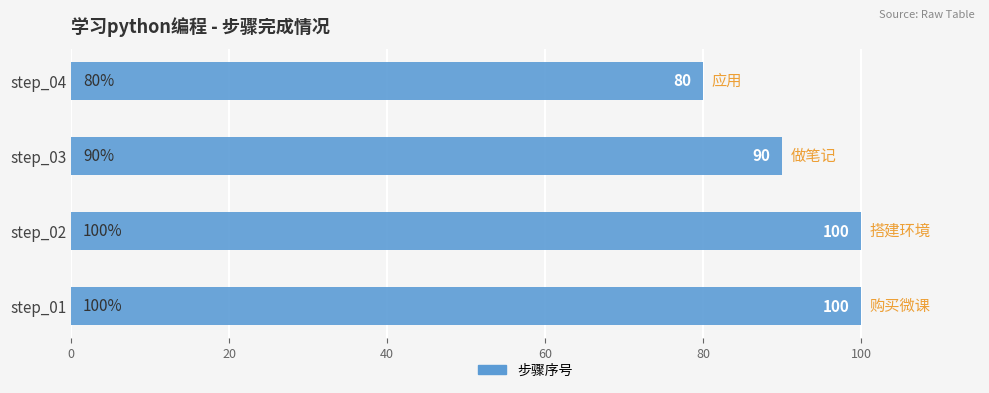

What is the sum of all values?

370